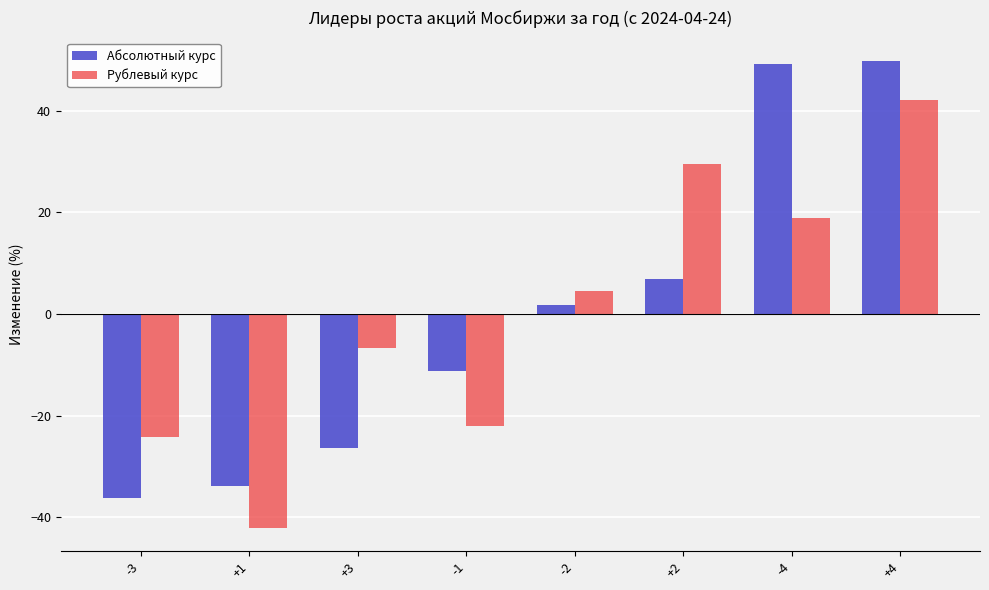

List the series in order of their peak value, lowest first.

Рублевый курс, Абсолютный курс